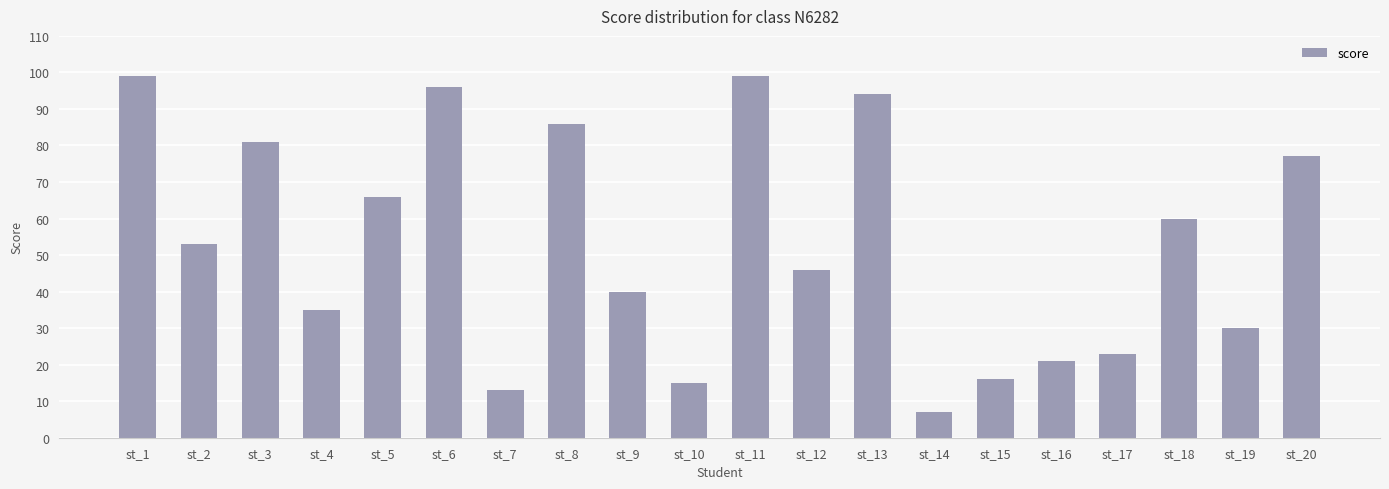

What is the value of the 9th bar from the left?

40